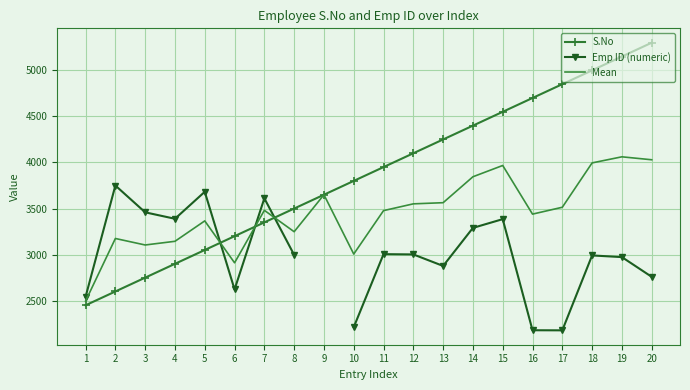

How many lines are shown in the chart?

3